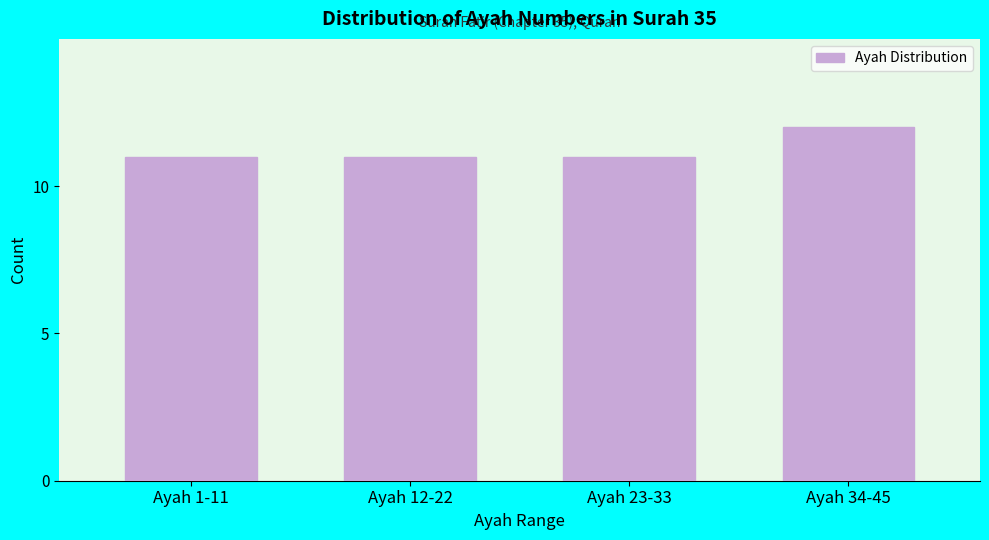

Reading left to right, what are all the values shown in this chart?

11	11	11	12